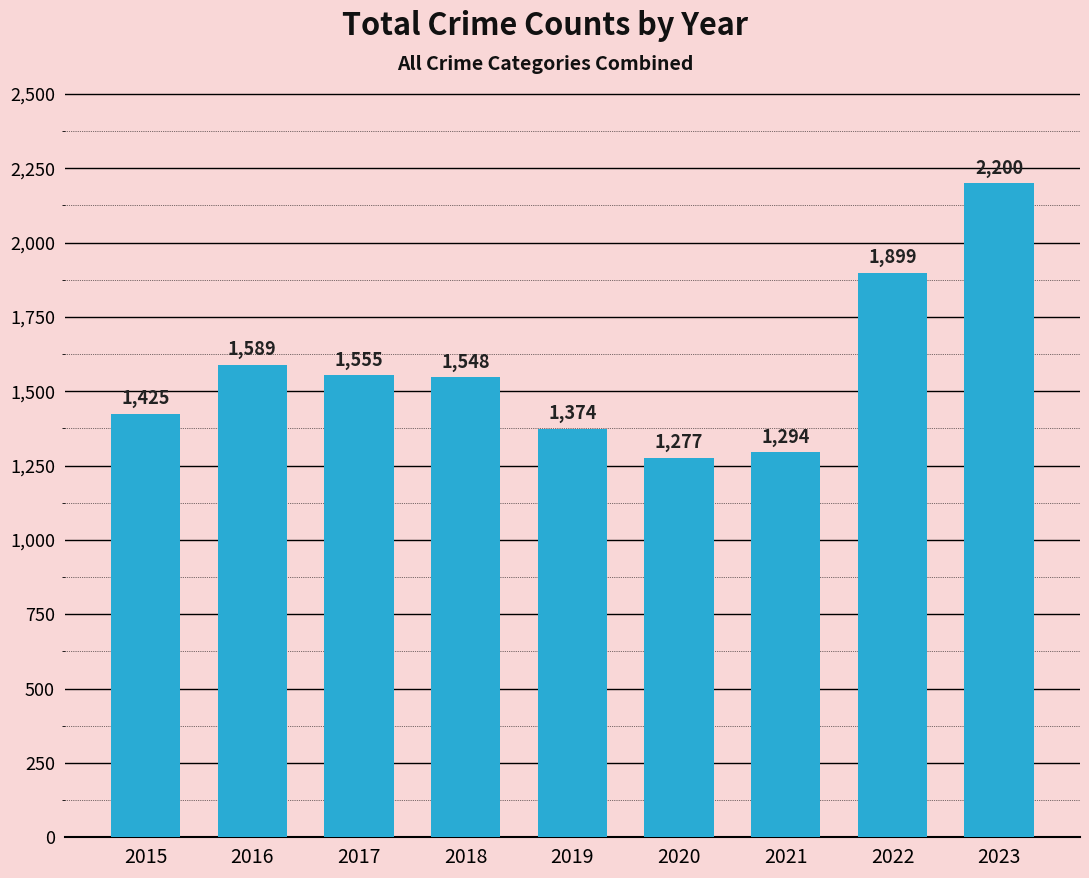

List the labels in order of value, smallest first.

2020, 2021, 2019, 2015, 2018, 2017, 2016, 2022, 2023